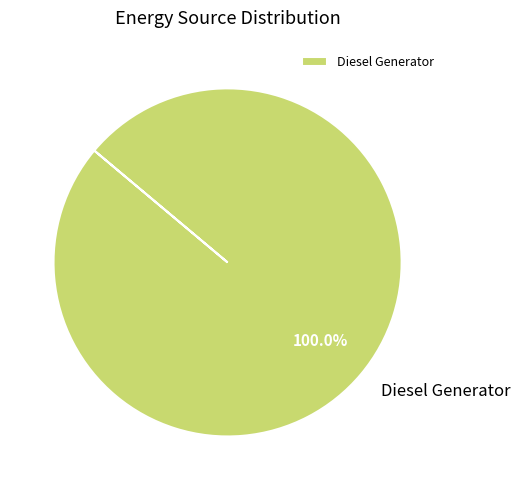

Rank the categories by value from highest to lowest.

Diesel Generator